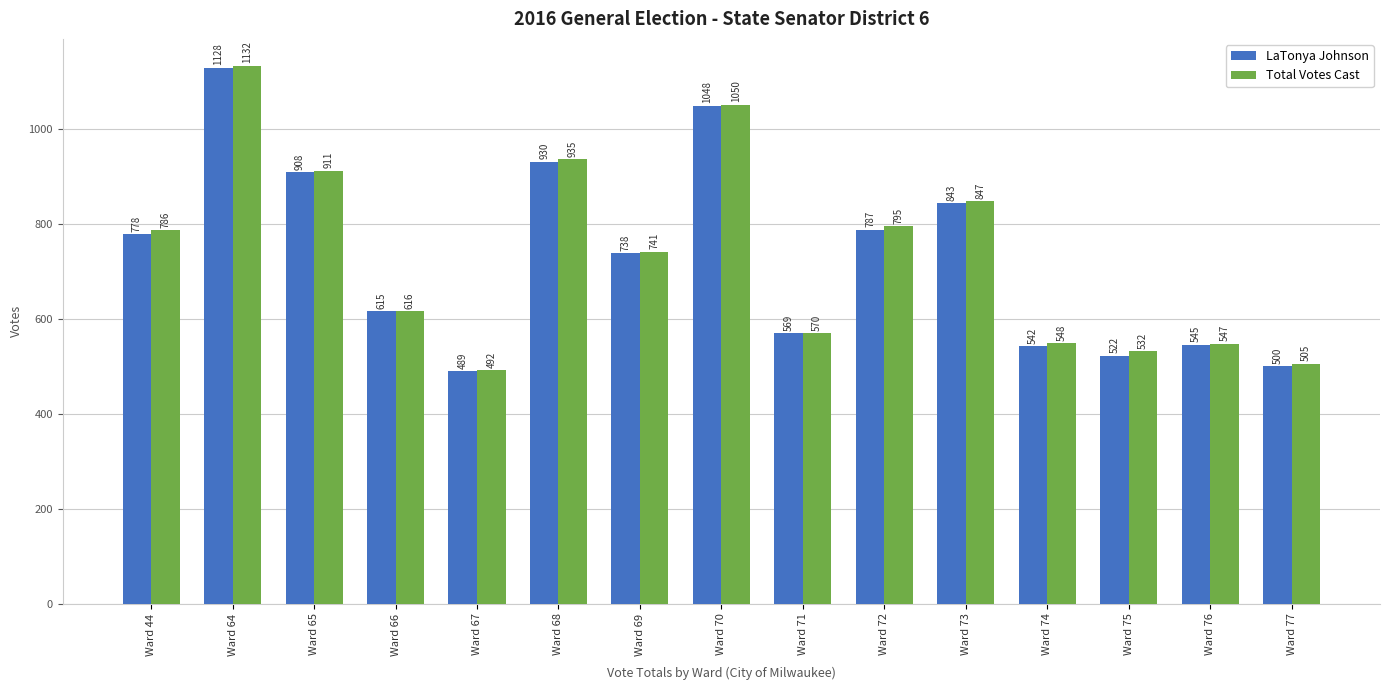

What is the greatest value displayed?

1132